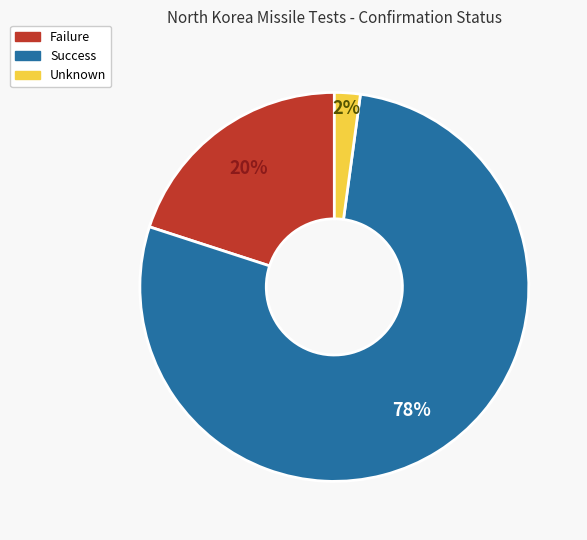

Is it true that Success is 64% of the pie?

False